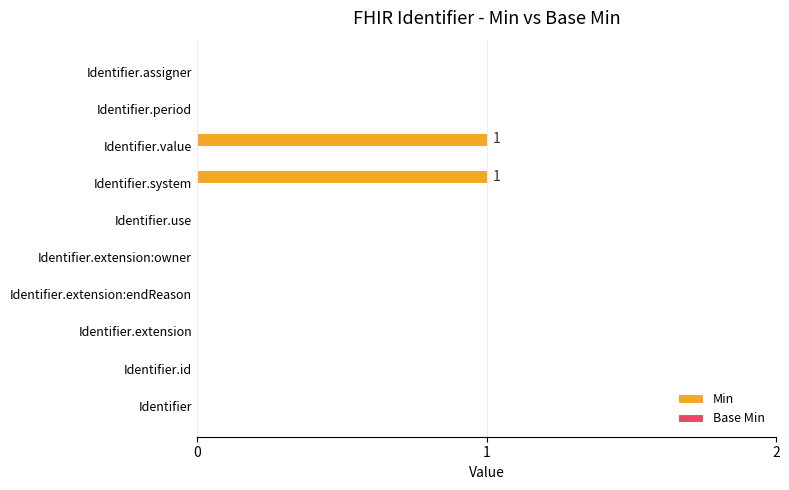

True or false: the data shows 0 at Identifier.

True